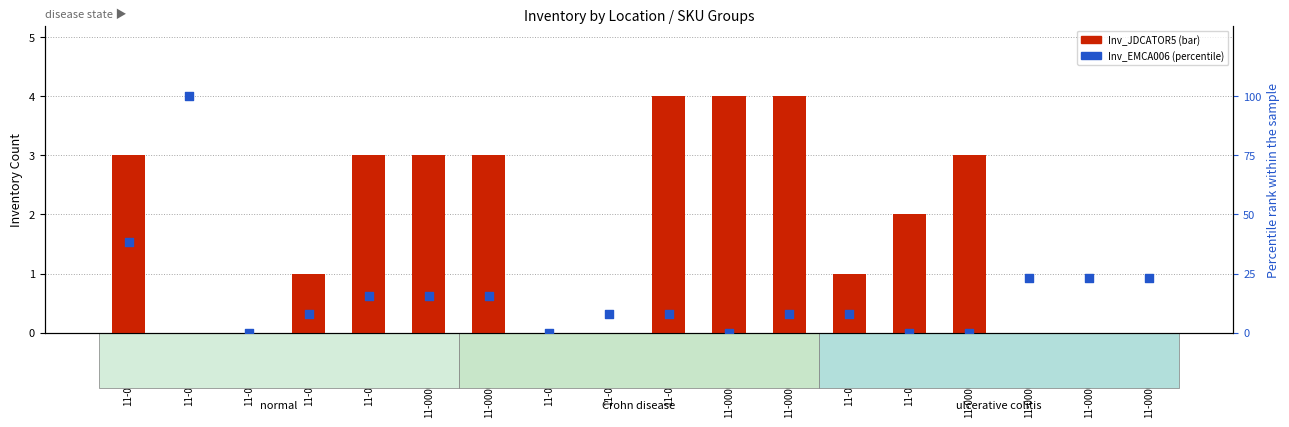

What are all the series names shown in the legend?

Inv_JDCATOR5, Inv_EMCA006